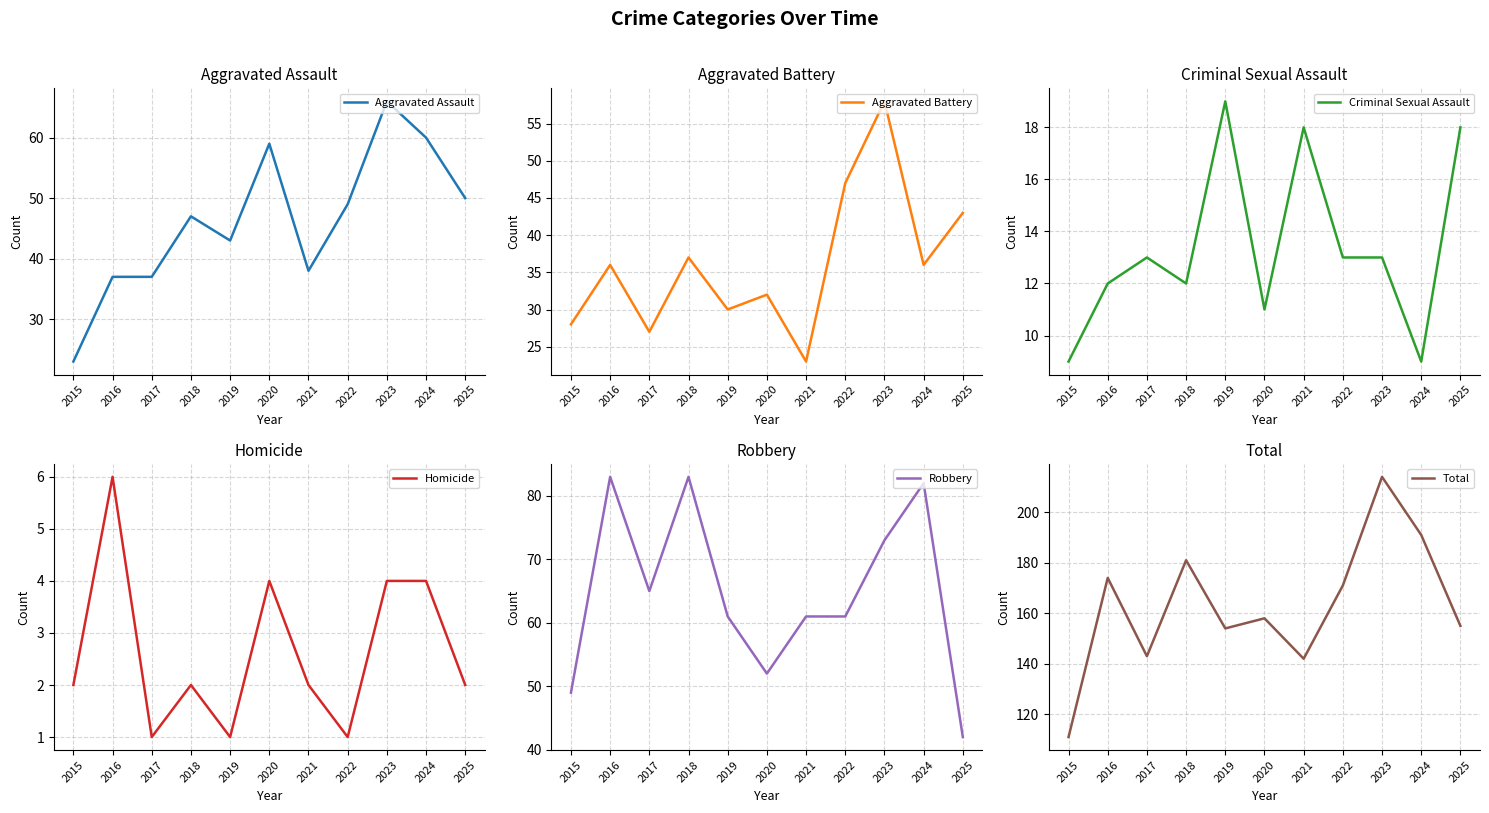

What is the value of the Aggravated Battery point at the 9th from the left?

58